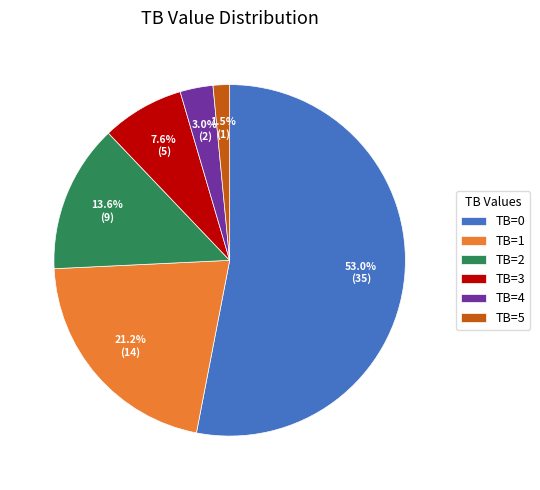

Count the number of slices in the pie.

6